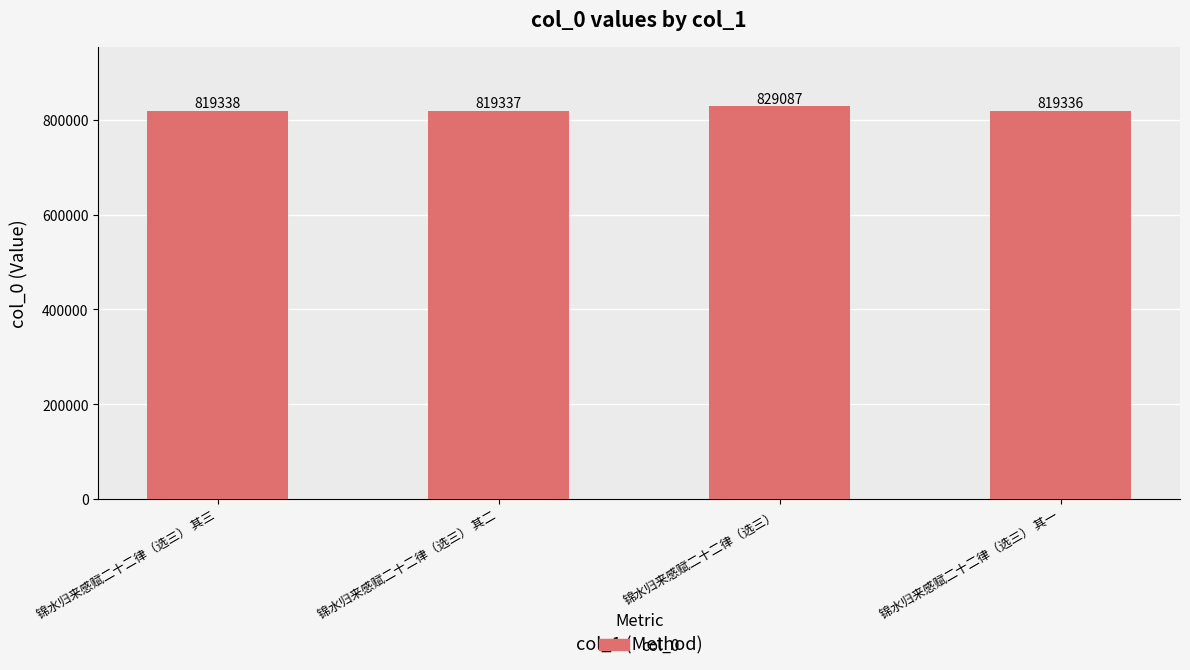

At which label is the value closest to 824211?

锦水归来感赋二十二律（选三） 其三